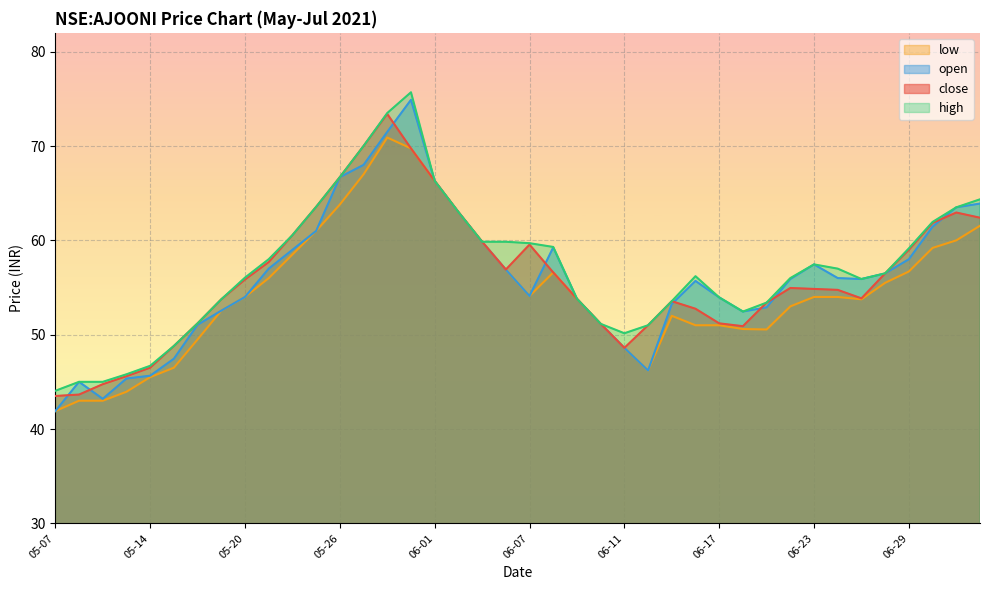

What is the value of the high point at the 18th from the left?

63.0